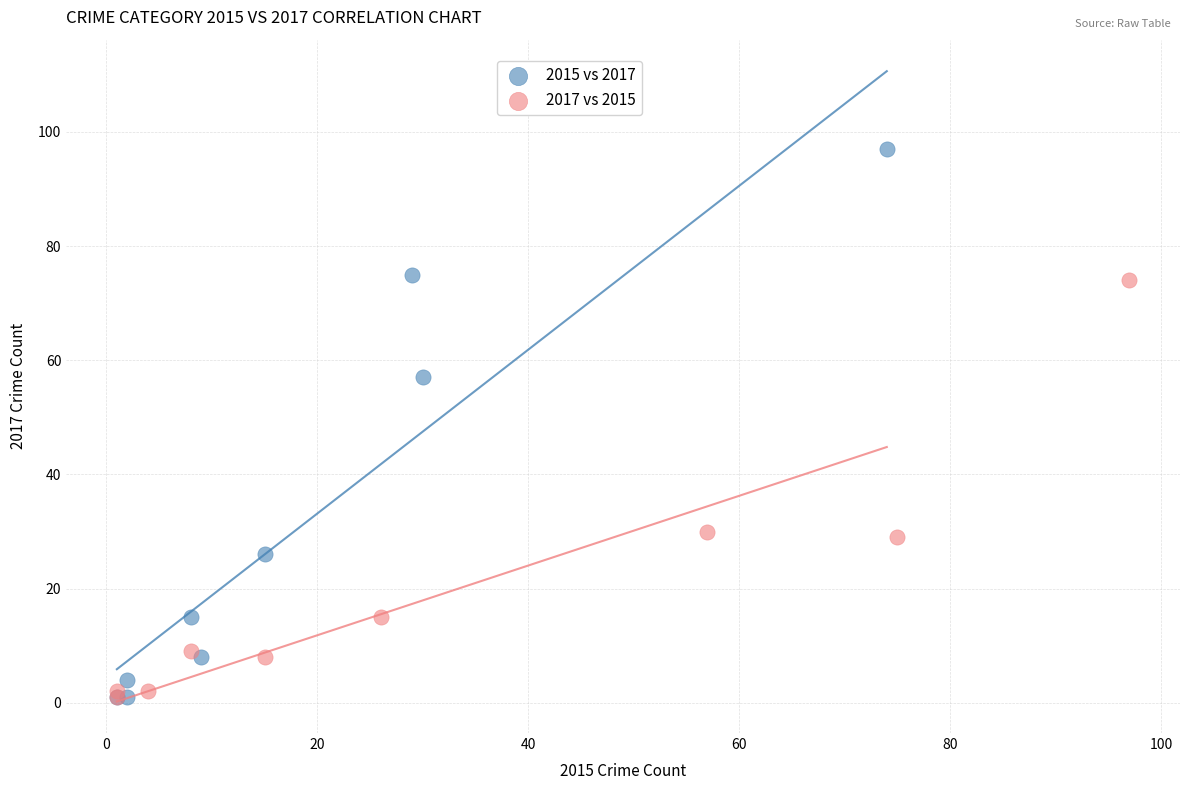

Which series contains the highest Y value?

2015 vs 2017